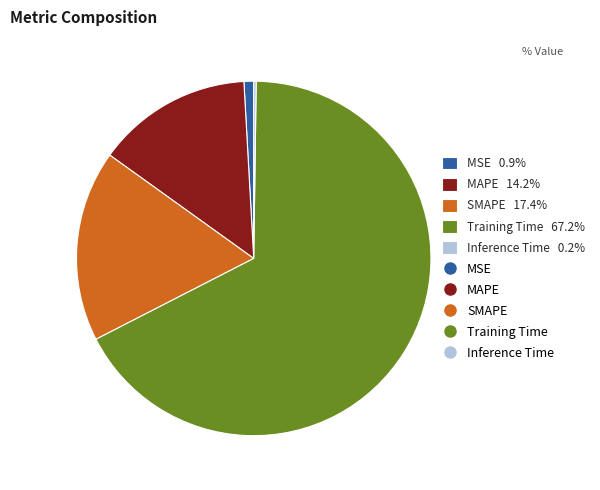

Is there any slice that represents more than half of the pie?

Yes